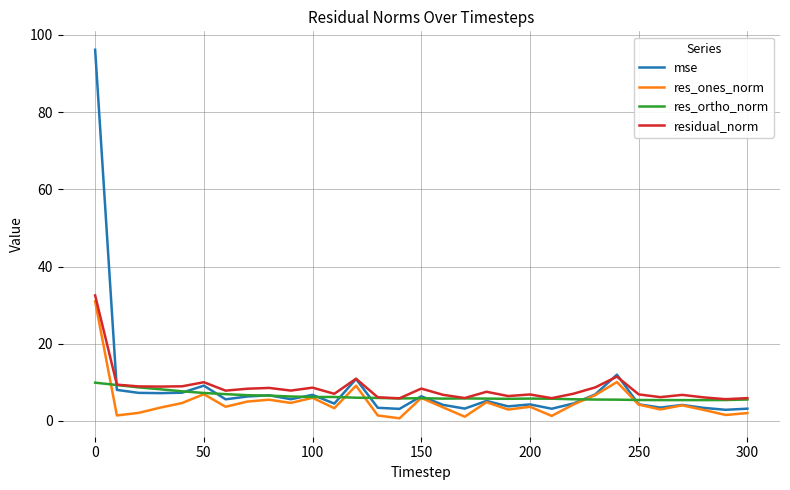

What is the lowest value of the residual_norm series?

5.6